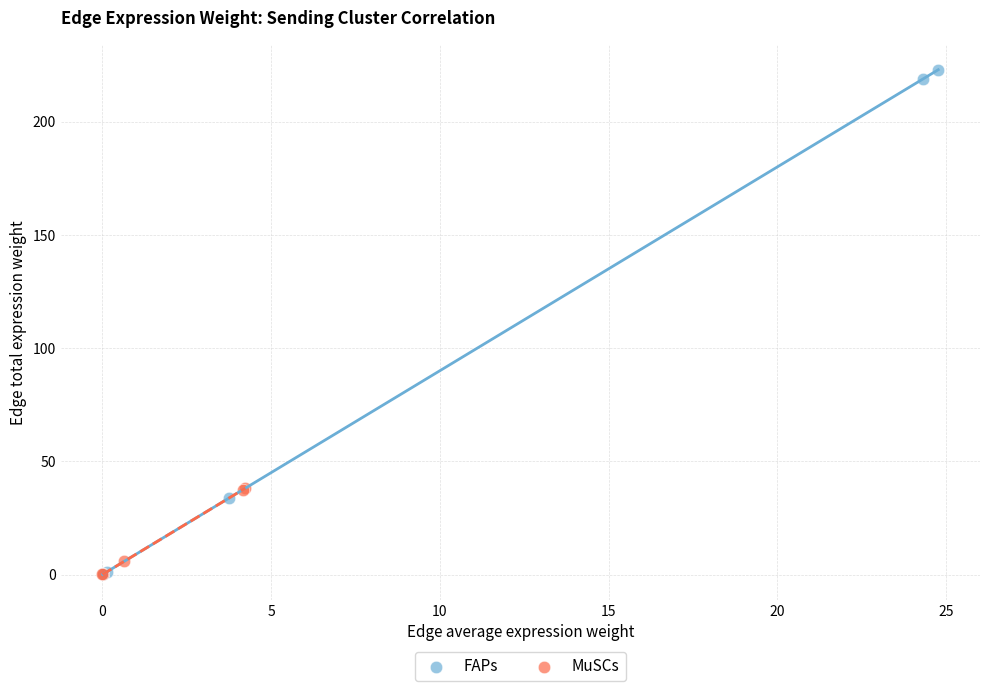

Which series has the largest Y range (max minus min)?

FAPs